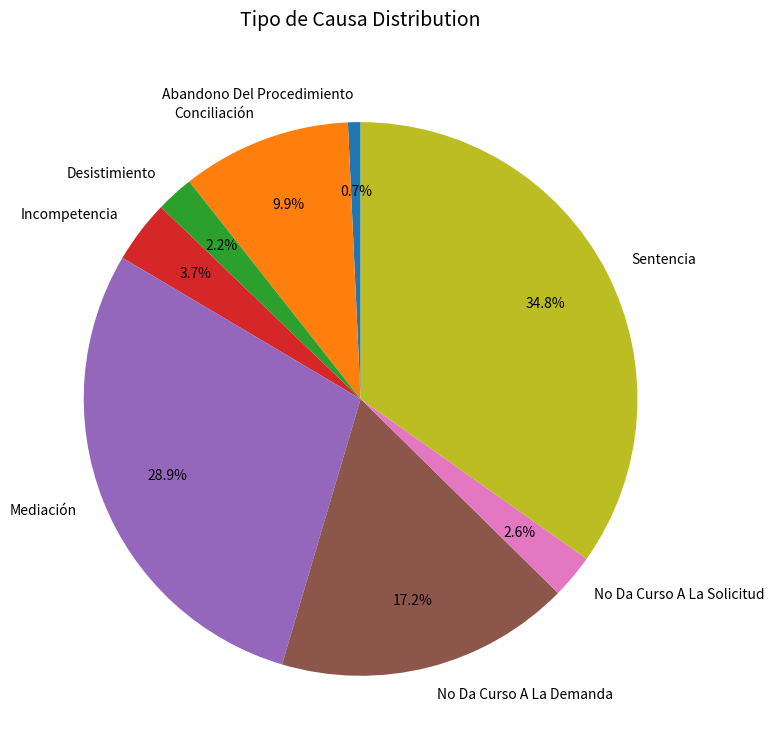

How many slices are in this pie chart?

8